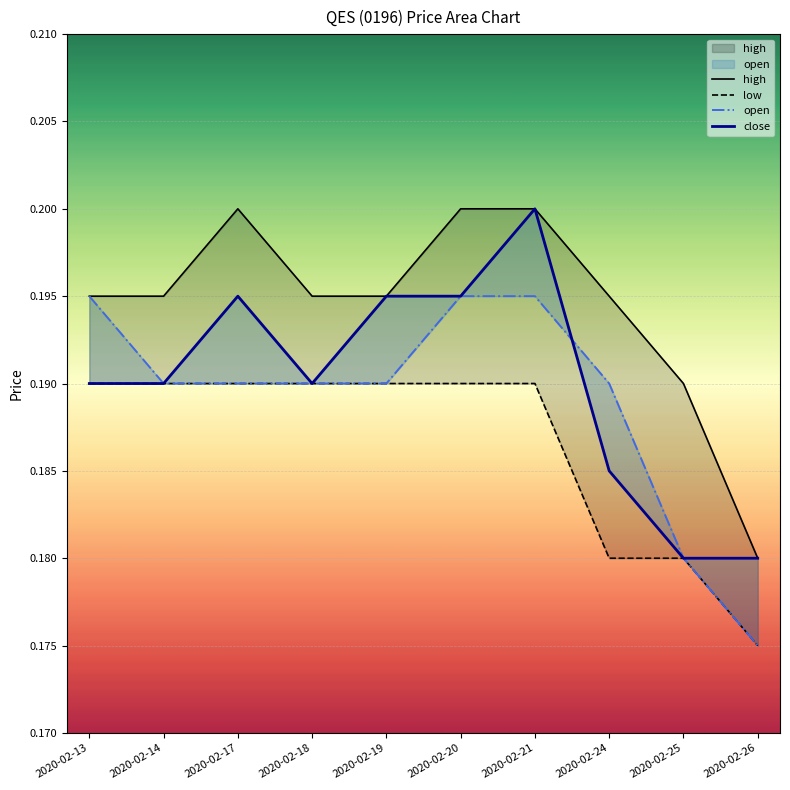

Where is the first local maximum for close?

2020-02-17